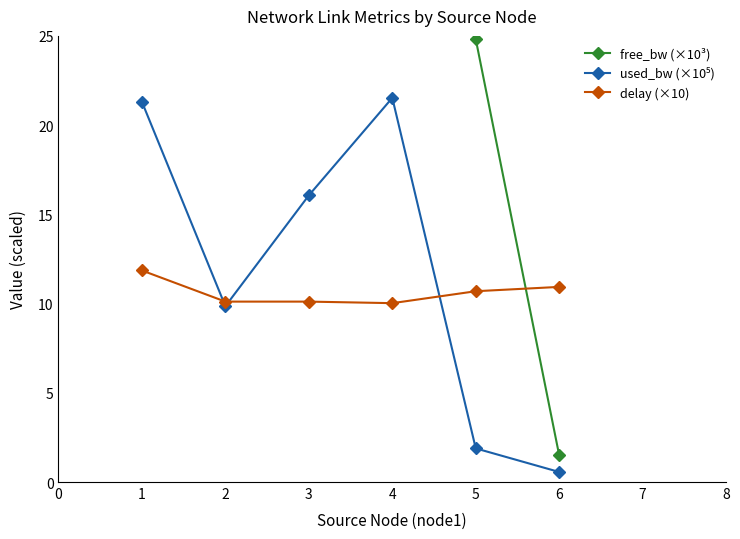

How many distinct data groups are displayed?

3